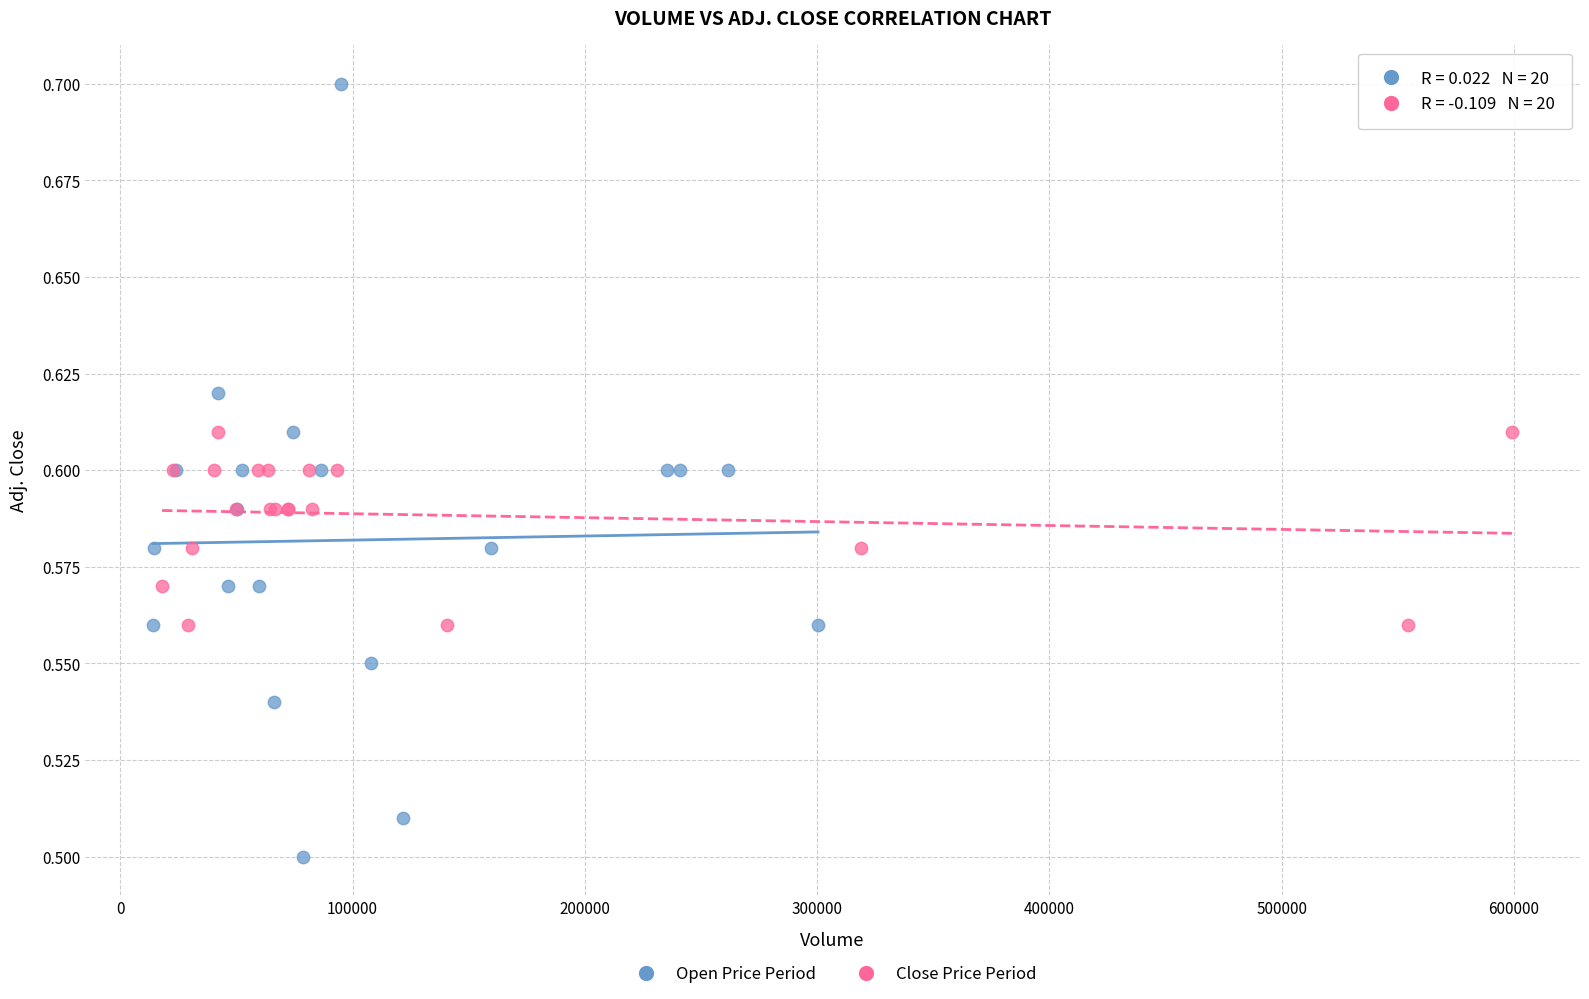

What are all the series names shown in the legend?

Open Price Period, Close Price Period